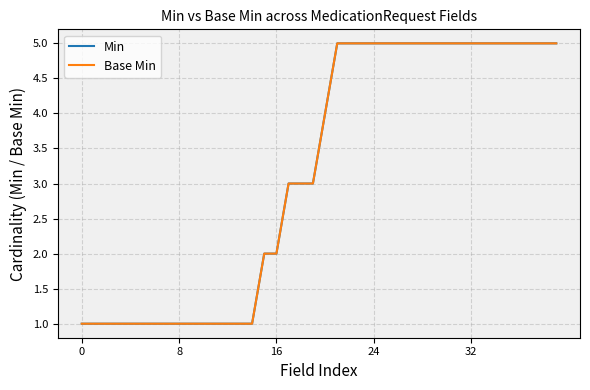

Does the chart have visible grid lines?

Yes